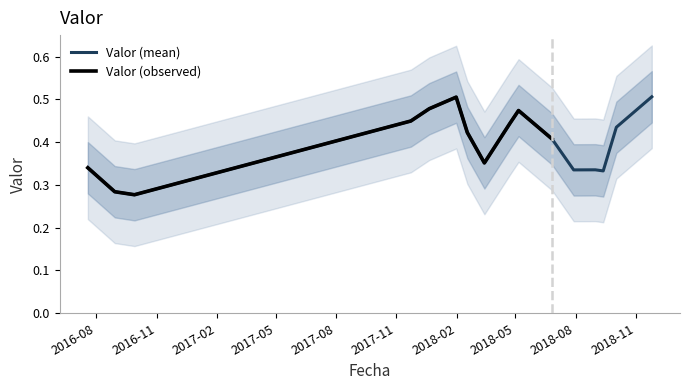

Which label corresponds to the smallest value in the chart?

2016-09-28